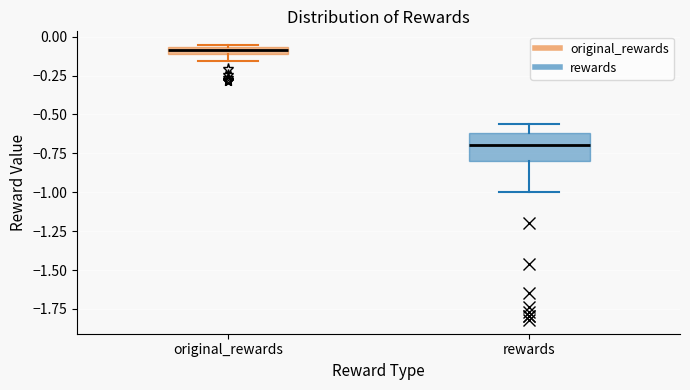

Which box is the tallest, from its lower edge to its upper edge?

rewards